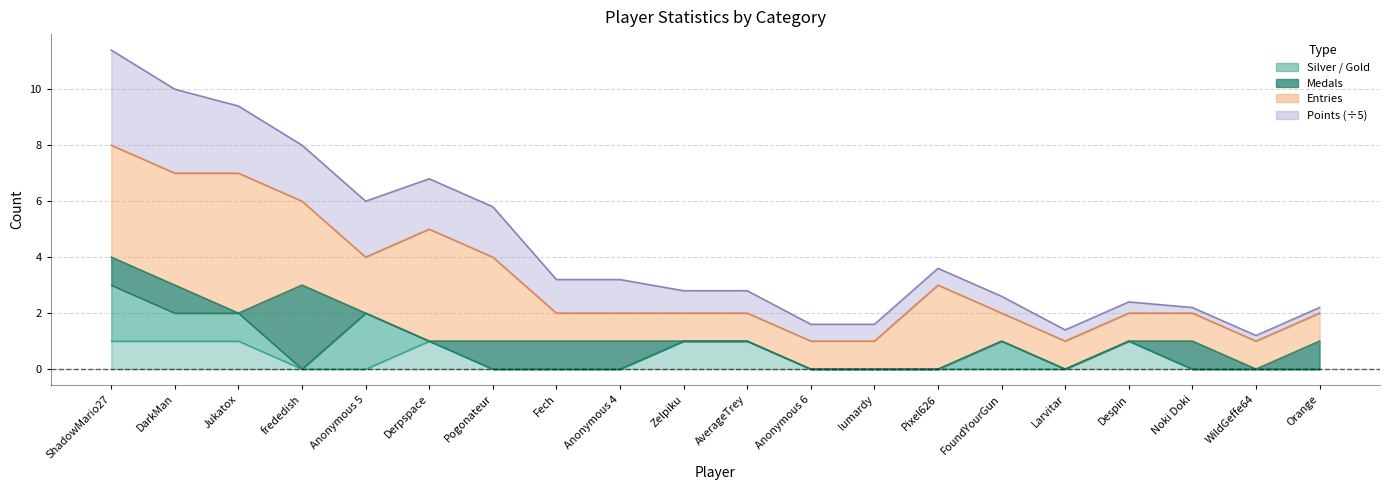

True or false: Entries and Points cross at least once.

False